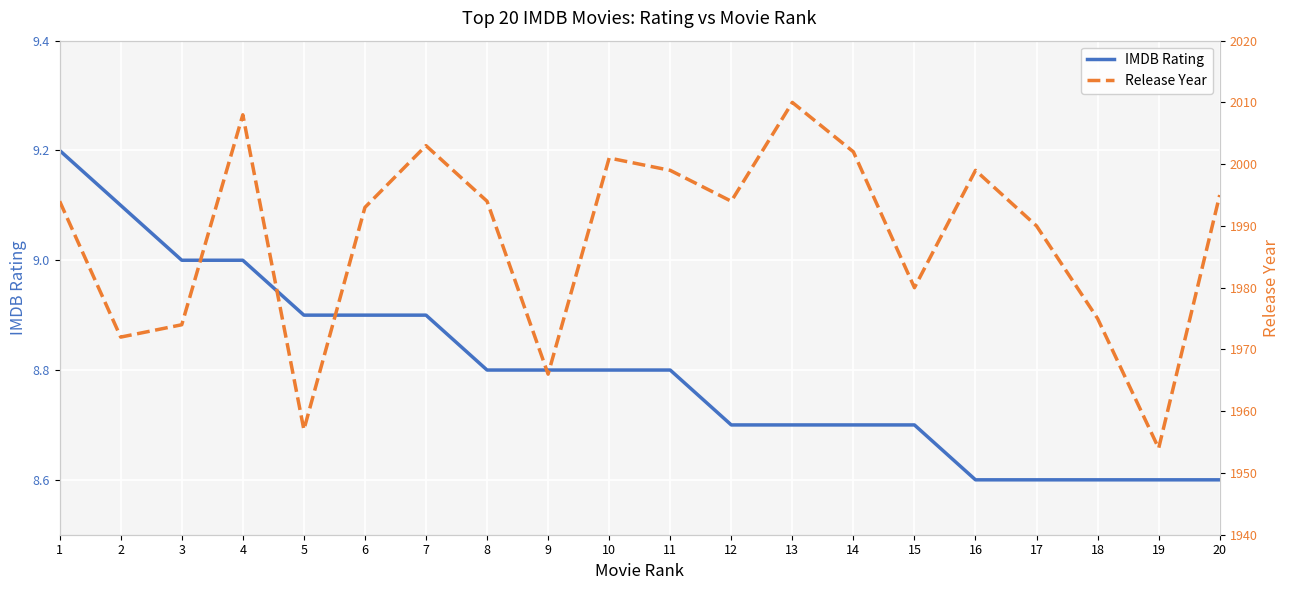

What is the sum of the IMDB Rating values at 12 and 5?

17.6